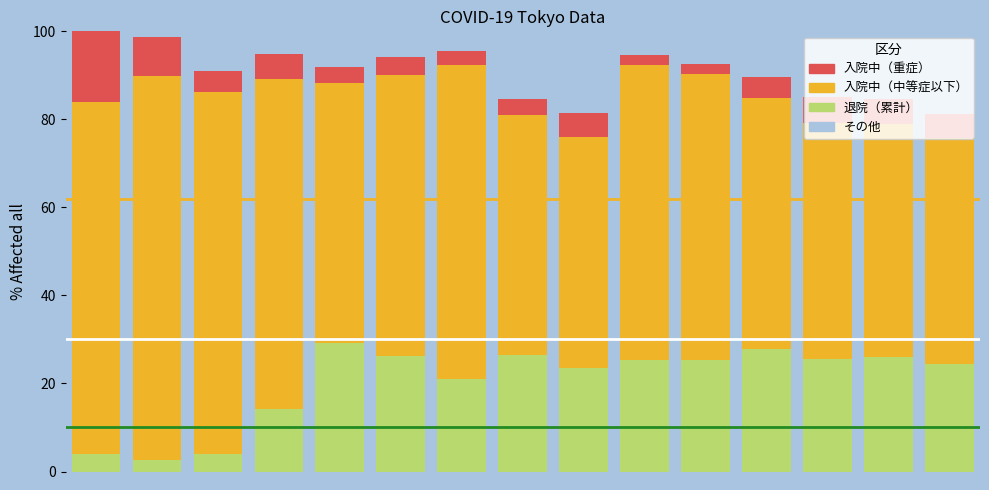

What is the difference between the maximum and second lowest values in the 入院中（重症） series?

13.8